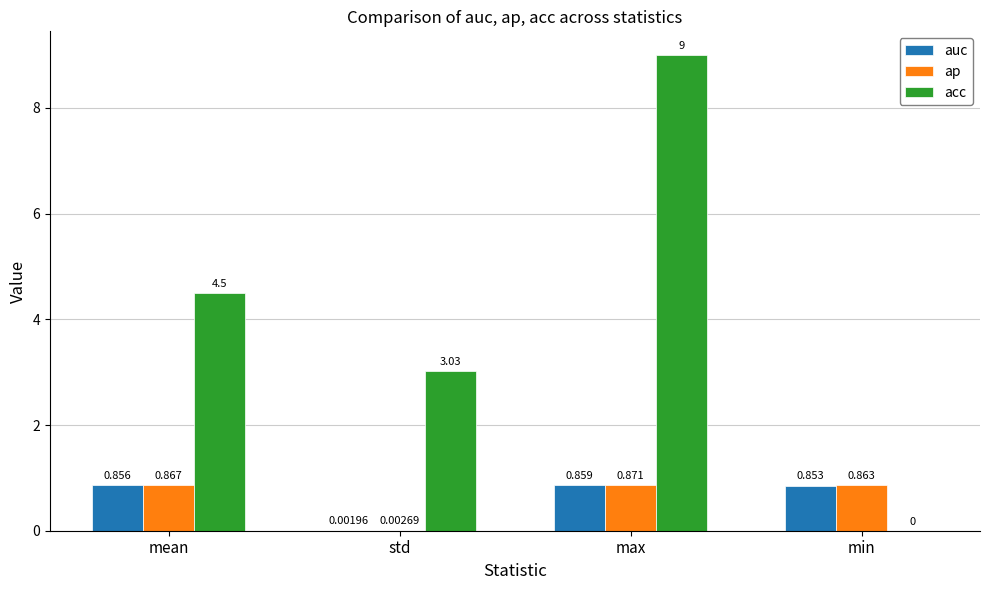

Is the value of acc at min greater than the value of ap at max?

No